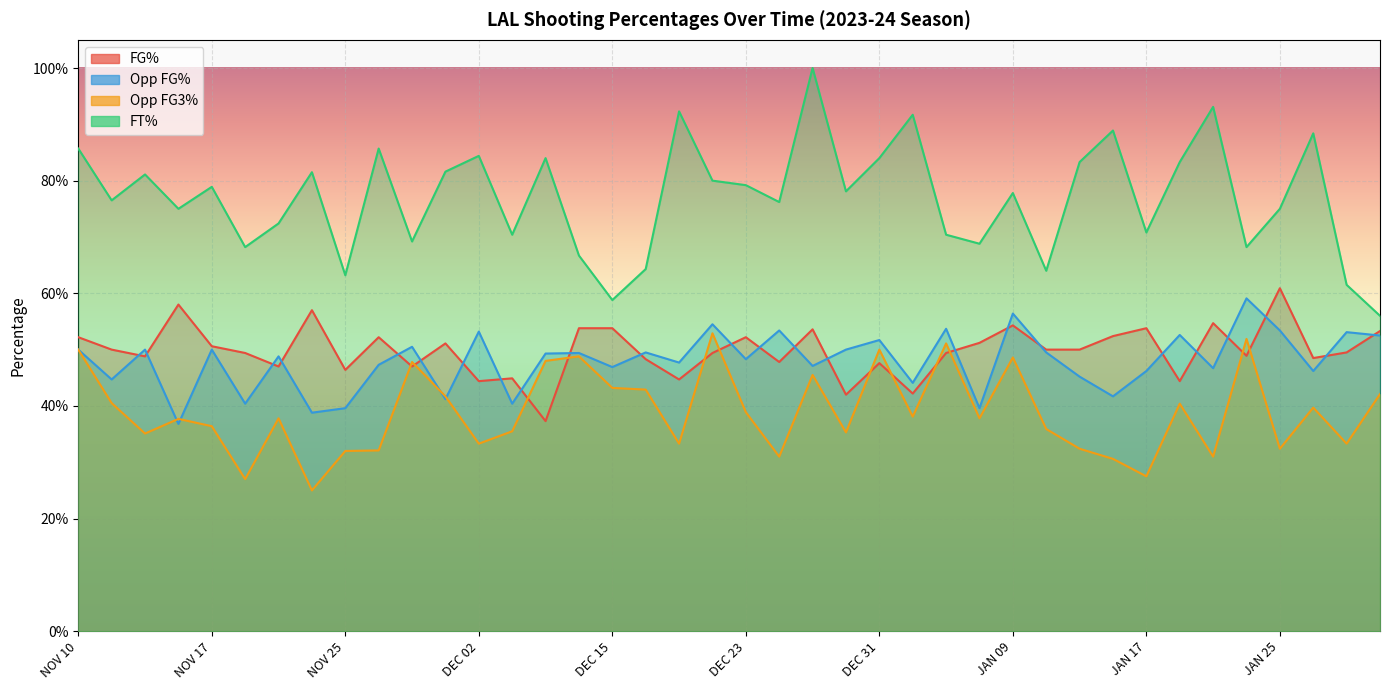

True or false: FG_PCT_opponent has more than 0 interior local peaks.

True